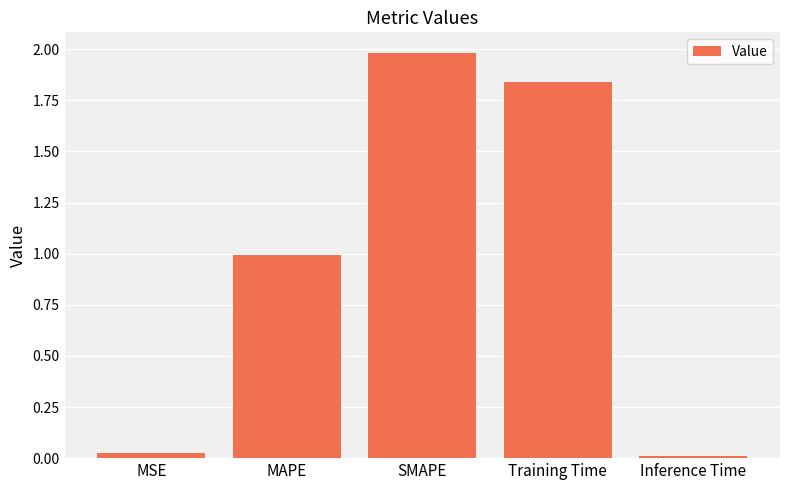

True or false: the data shows 0.0 at Inference Time.

True